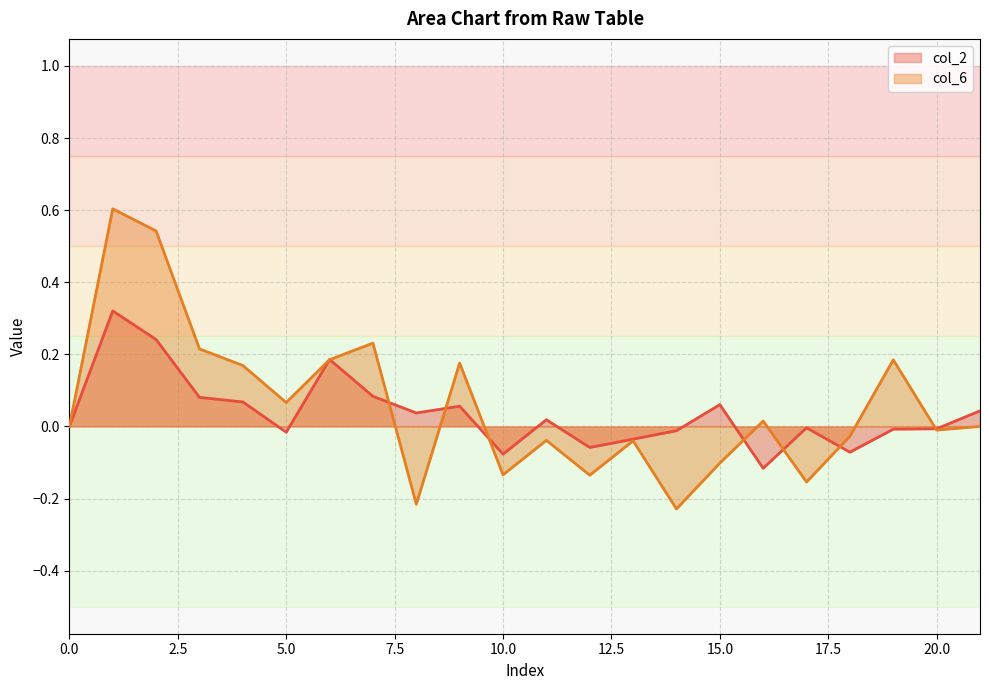

How many lines are shown in the chart?

2